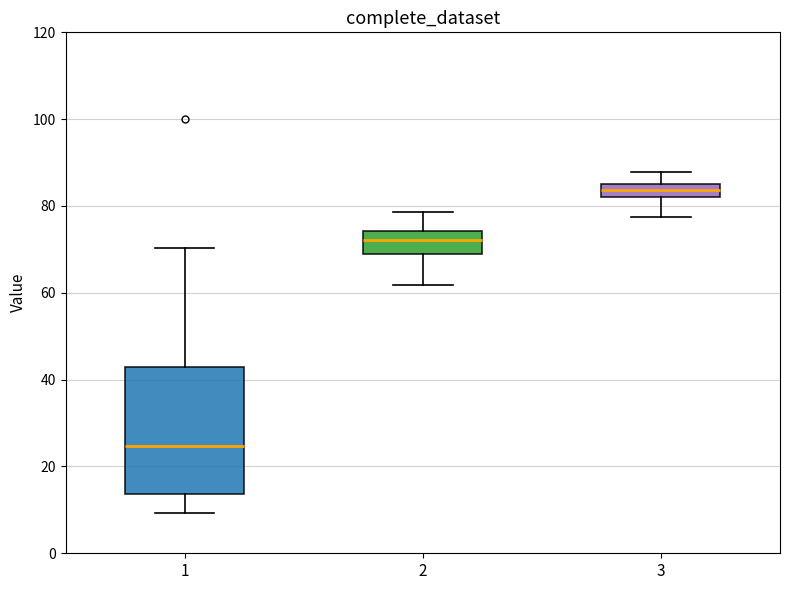

Comparing the boxes themselves (not the whiskers), which one is the tallest?

1